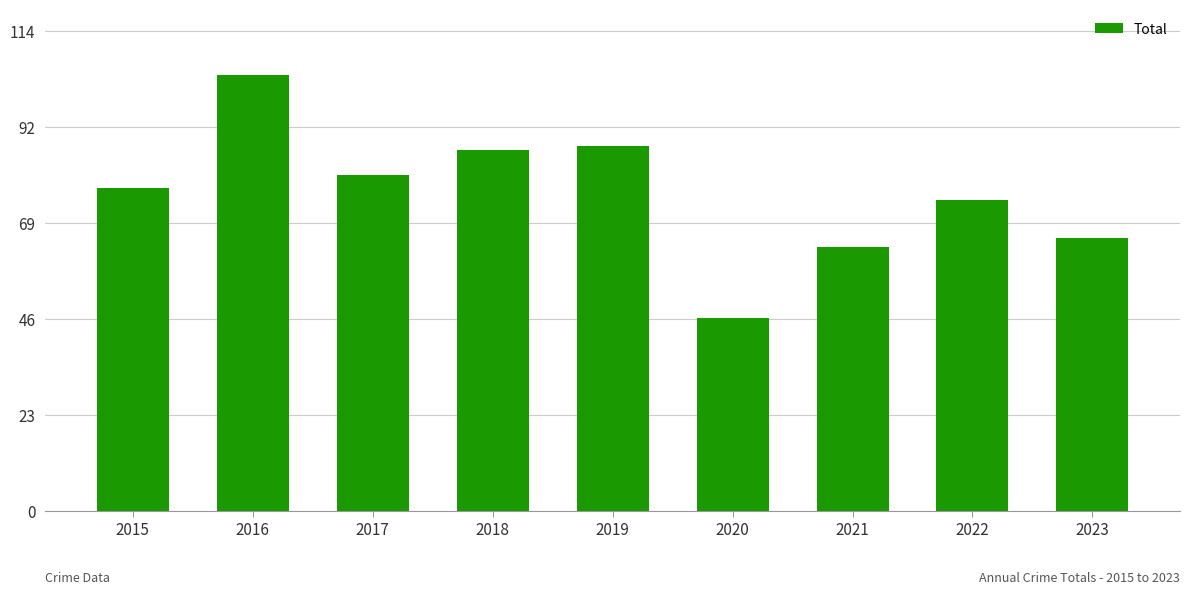

What is the smallest value displayed?

46